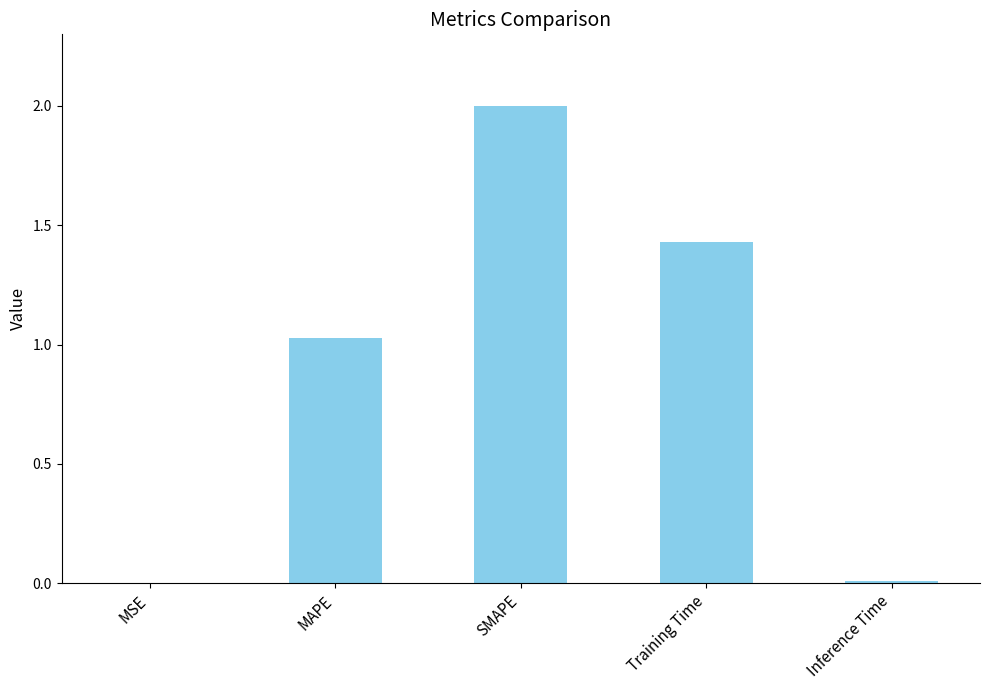

How many data points does each series have?

5